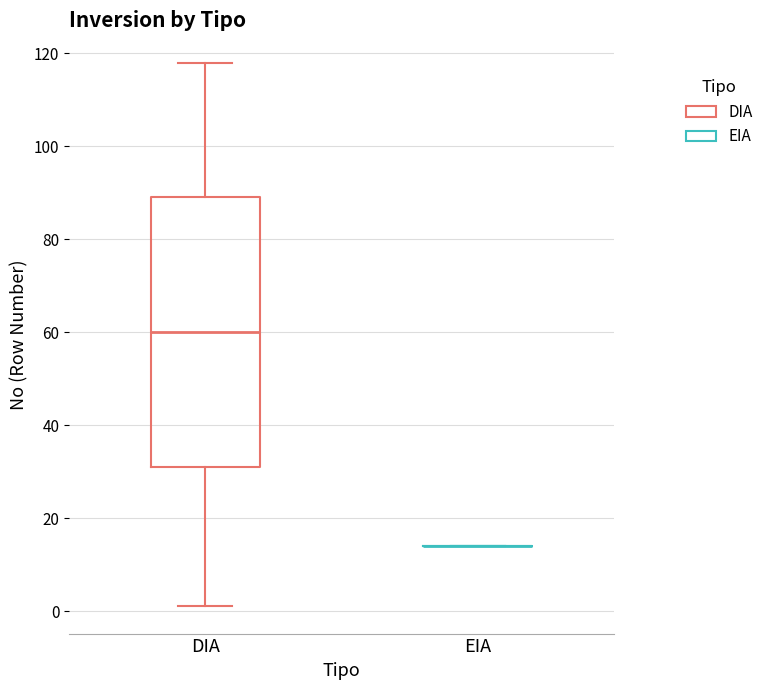

Reading left to right, read every box against the y-axis: the position of its median line, the range the box covers, and the ends of its whiskers. The values are not printed on the chart, so give them approximately, as read against the axis.

DIA: median 60, box 32 to 90, whiskers 2 to 118
EIA: box collapsed to a line at 14, whiskers 14 to 14